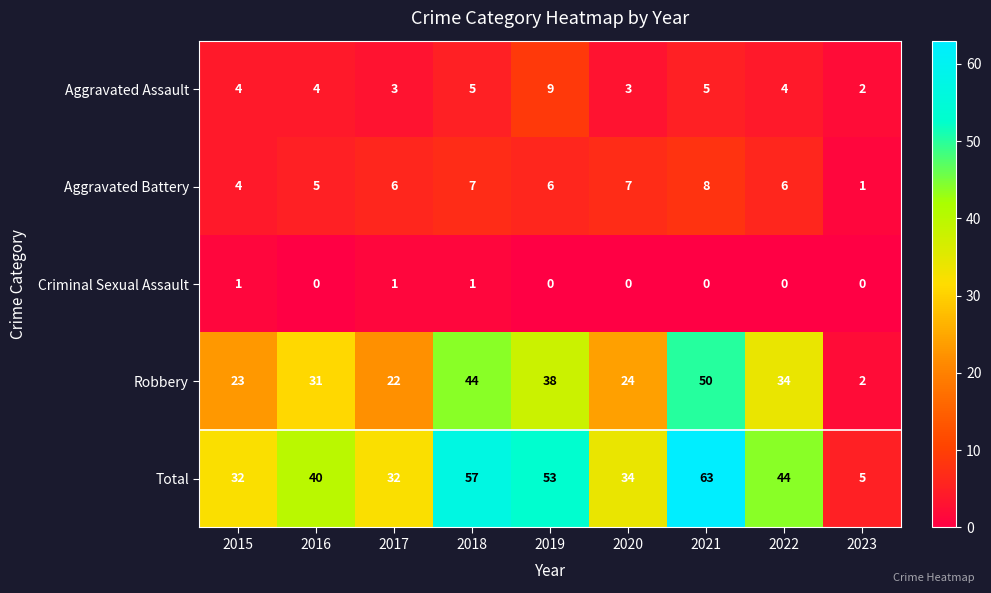

How many series are shown in this chart?

5